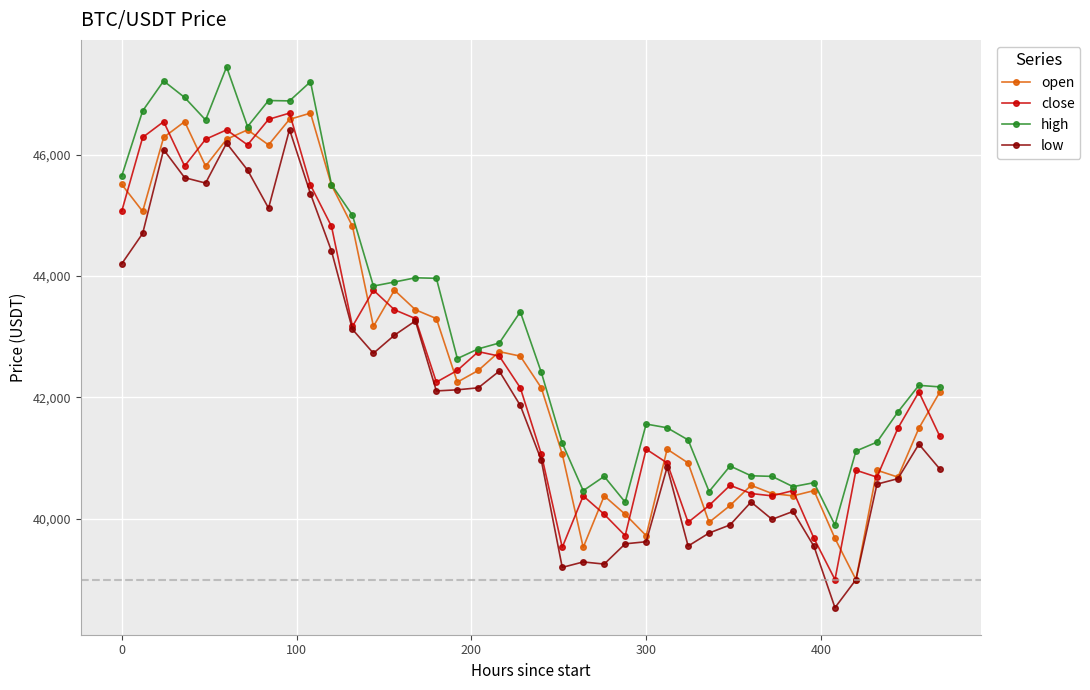

At how many categories does at least one series exceed 44734?

12